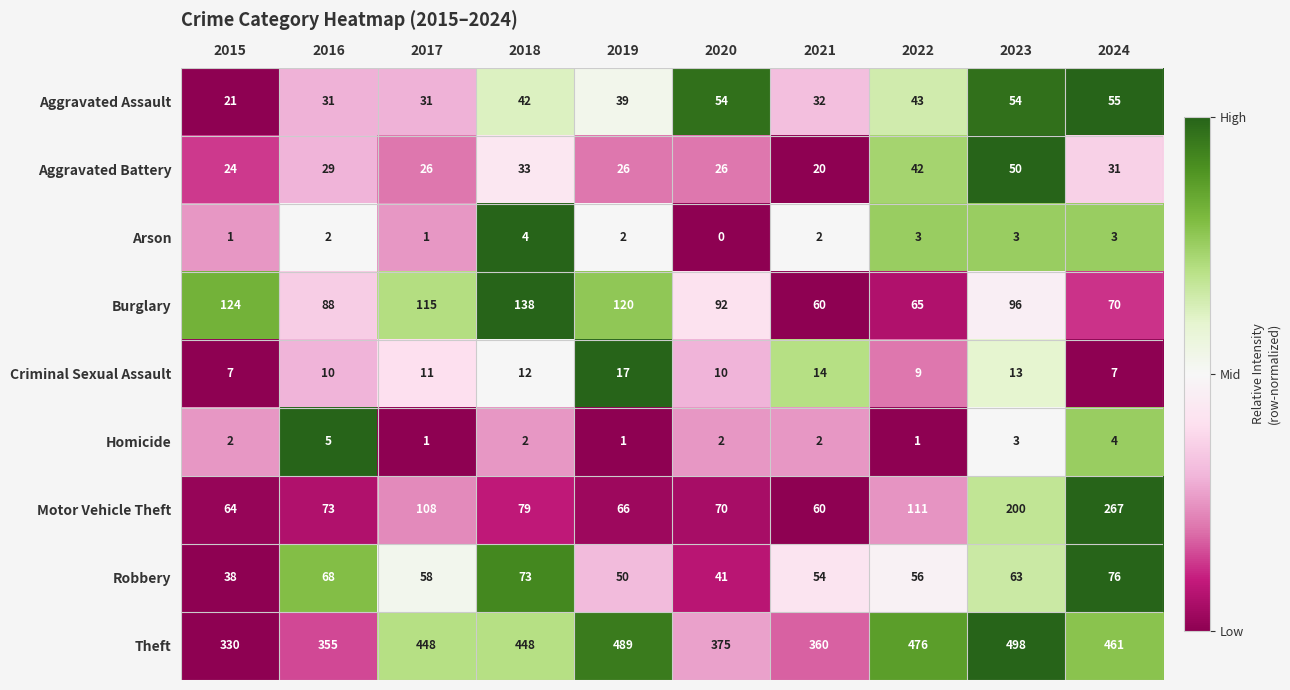

What is the difference between the maximum and minimum values in the Aggravated Battery series?

30